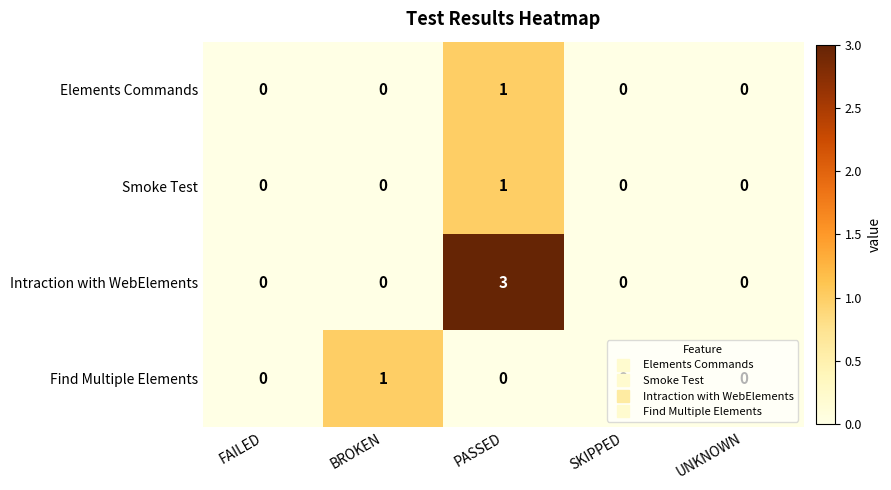

Count the Smoke Test values in the range 0 to 1.

5